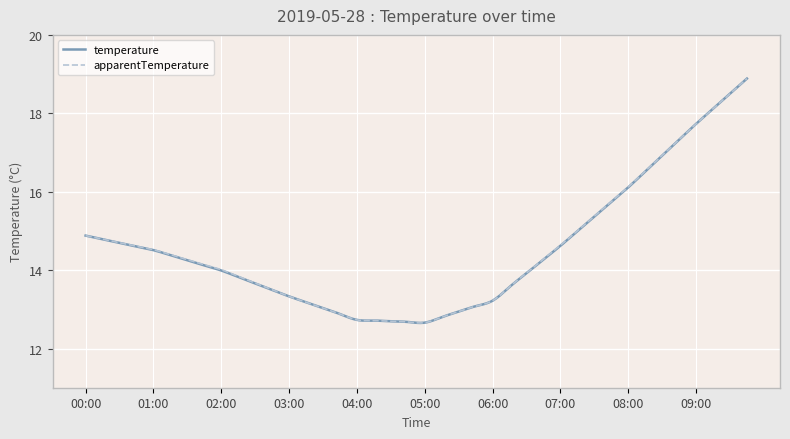

What is the maximum value for temperature?

18.9